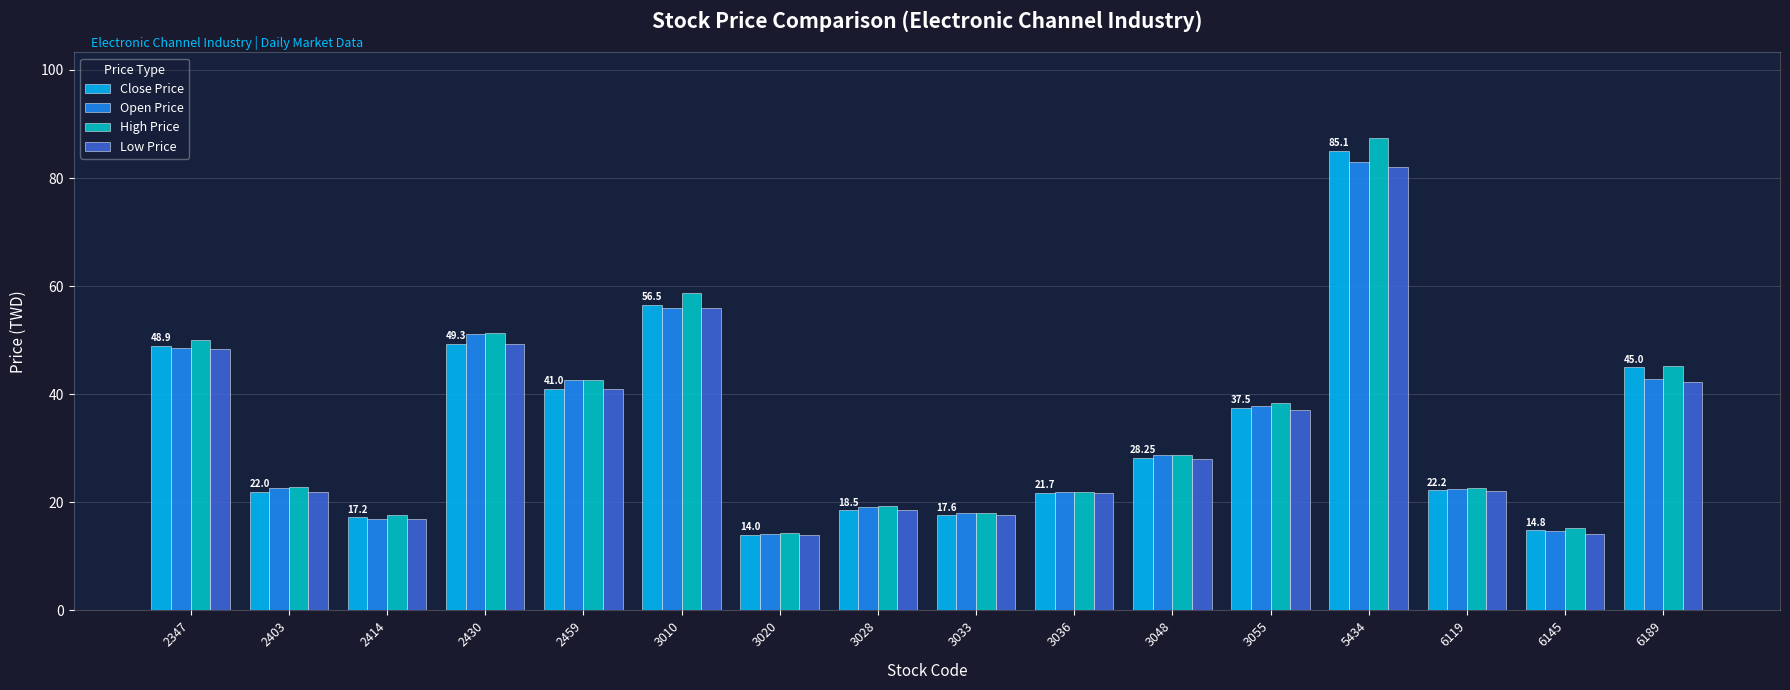

How many bars are there in each group?

4